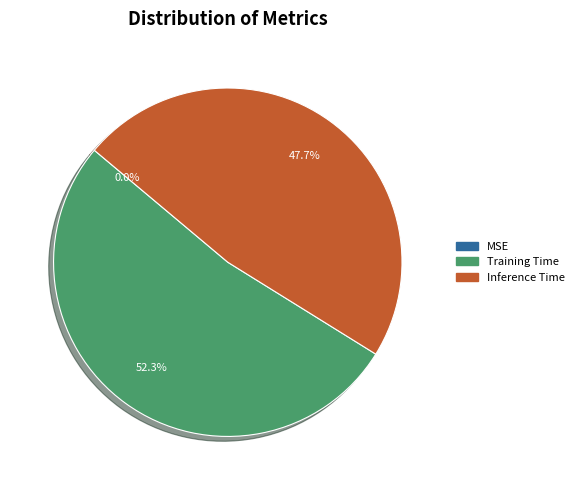

What percentage do Training Time and Inference Time together represent?

100.0%